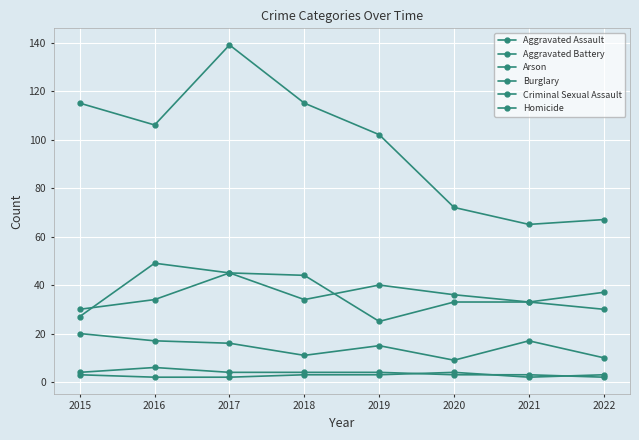

What is the value of the Criminal Sexual Assault point at the 6th from the left?

9